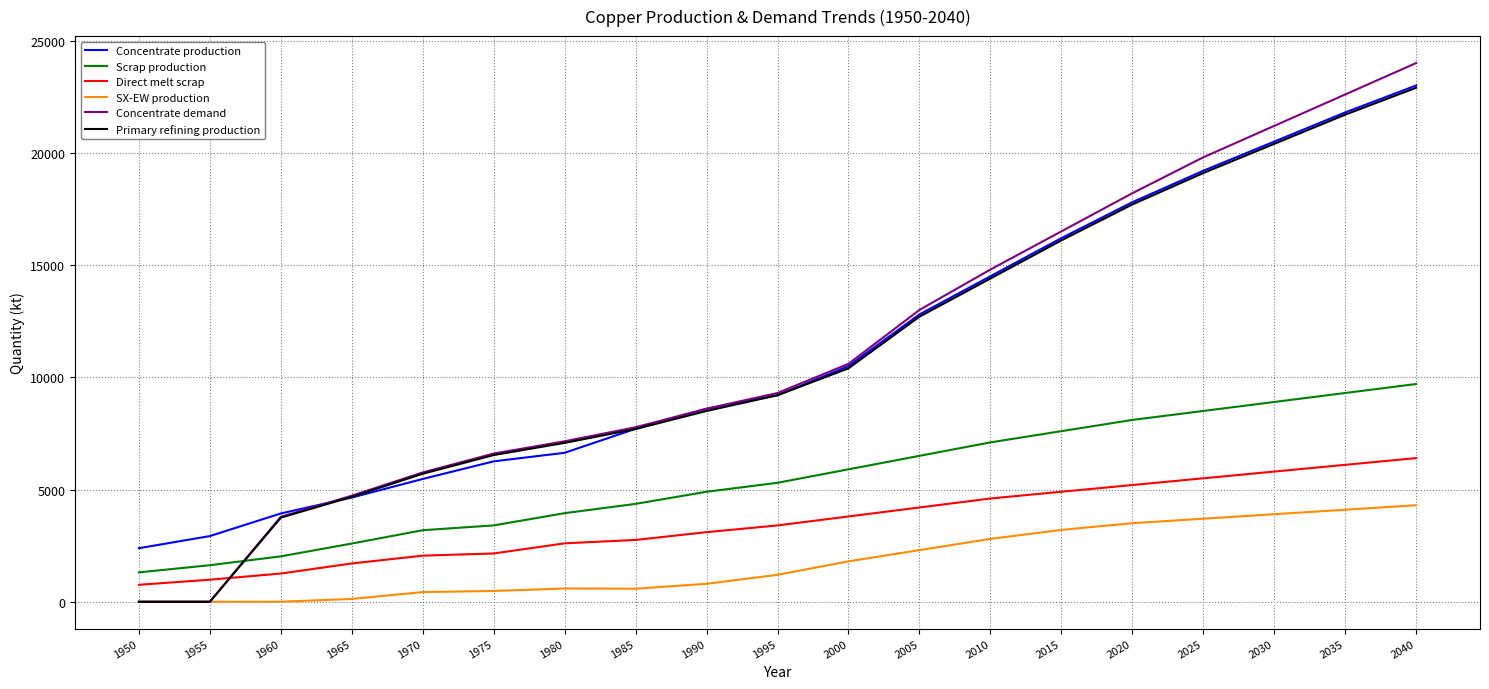

True or false: Direct melt scrap and Scrap production intersect in this chart.

False